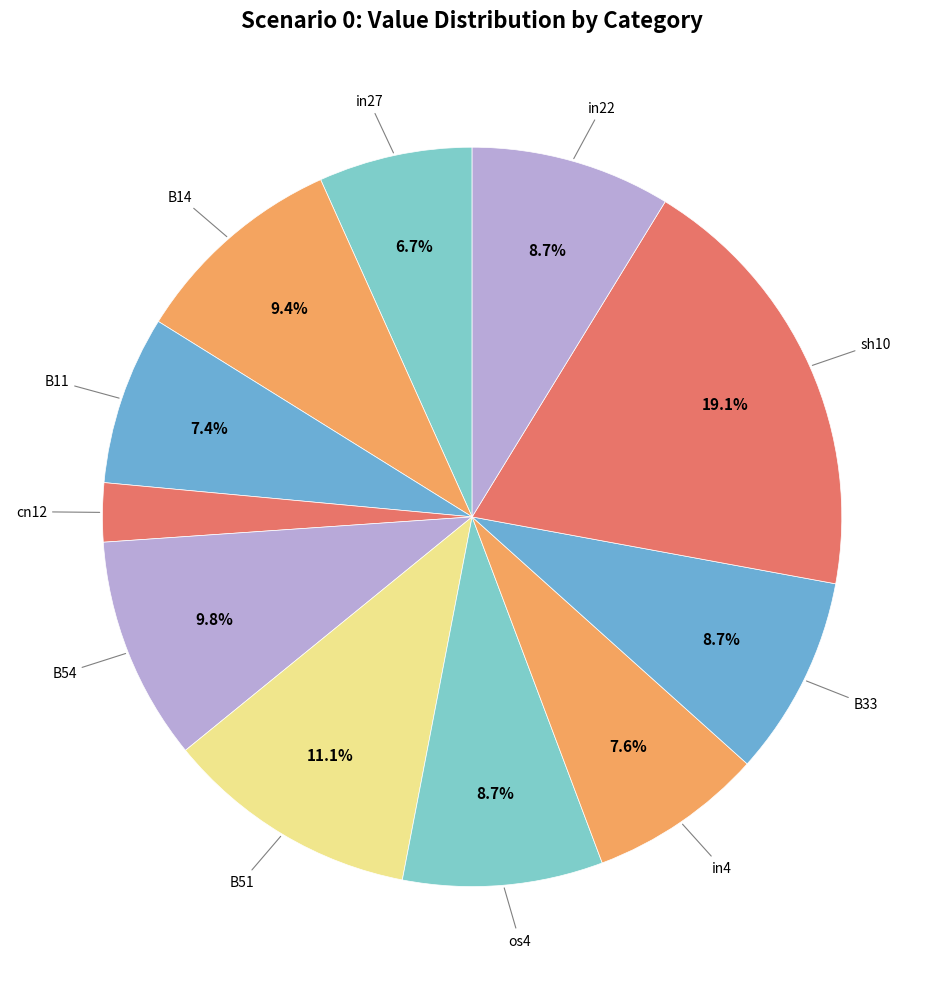

Rank the categories by value from highest to lowest.

sh10, B51, B54, B14, os4, B33, in22, in4, B11, in27, cn12